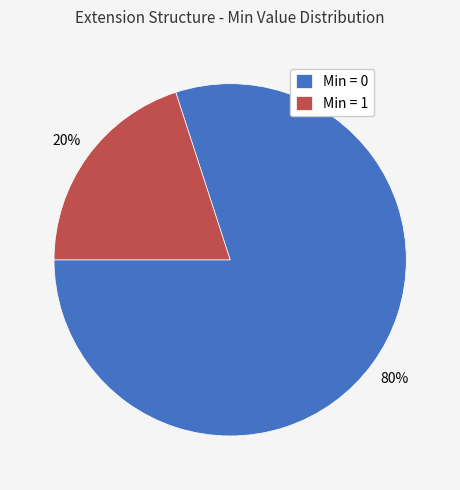

Is it true that Min = 0 is 80% of the pie?

True